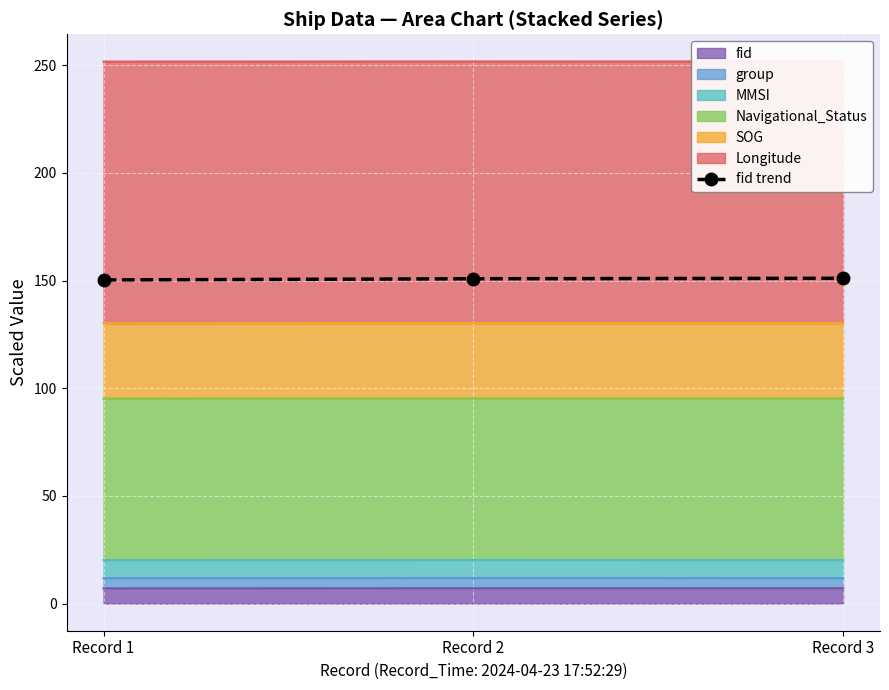

What is the difference between the maximum and minimum values?

0.8